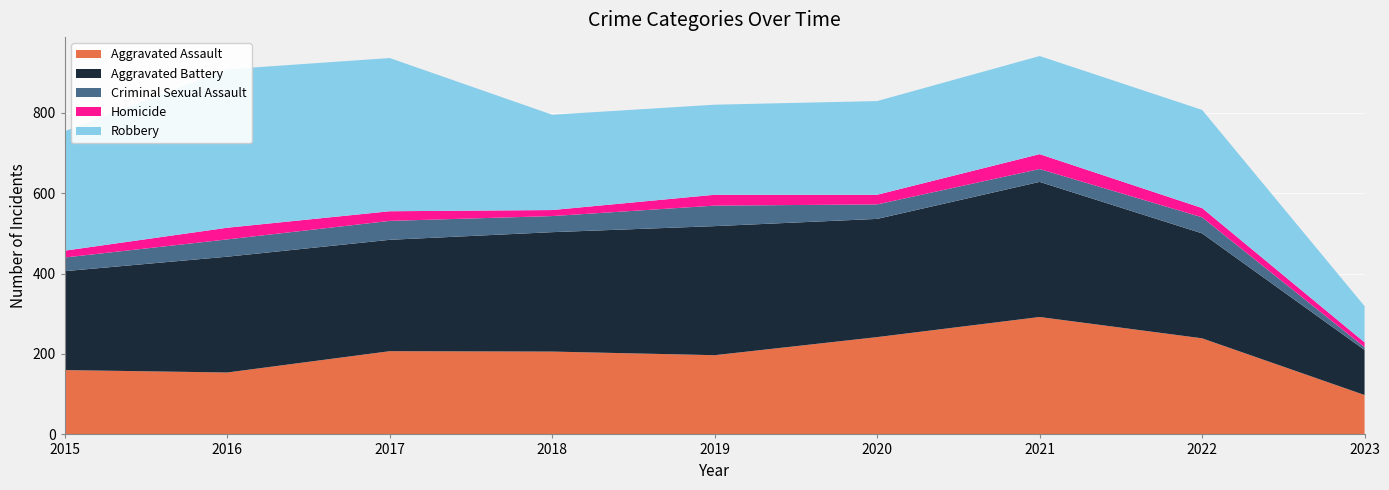

Reading left to right, what are all the values shown in this chart?

Aggravated Assault: 2015=160	2016=154	2017=207	2018=206	2019=197	2020=242	2021=292	2022=239	2023=98
Aggravated Battery: 2015=246	2016=288	2017=277	2018=297	2019=321	2020=294	2021=336	2022=261	2023=112
Criminal Sexual Assault: 2015=34	2016=43	2017=47	2018=40	2019=51	2020=36	2021=32	2022=40	2023=7
Homicide: 2015=17	2016=29	2017=24	2018=15	2019=27	2020=24	2021=37	2022=23	2023=12
Robbery: 2015=297	2016=394	2017=381	2018=237	2019=224	2020=233	2021=244	2022=244	2023=90